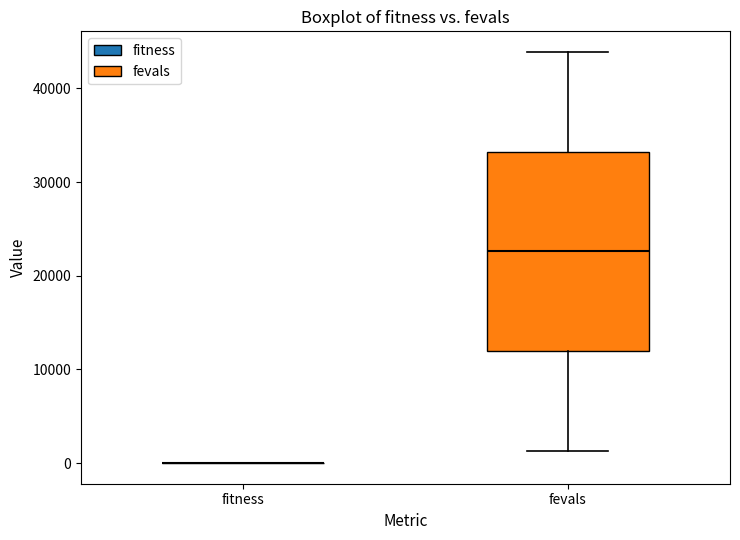

Reading left to right, read every box against the y-axis: the position of its median line, the range the box covers, and the ends of its whiskers. The values are not printed on the chart, so give them approximately, as read against the axis.

fitness: box collapsed to a line at 0, whiskers 0 to 0
fevals: median 23000, box 12000 to 33000, whiskers 1000 to 44000